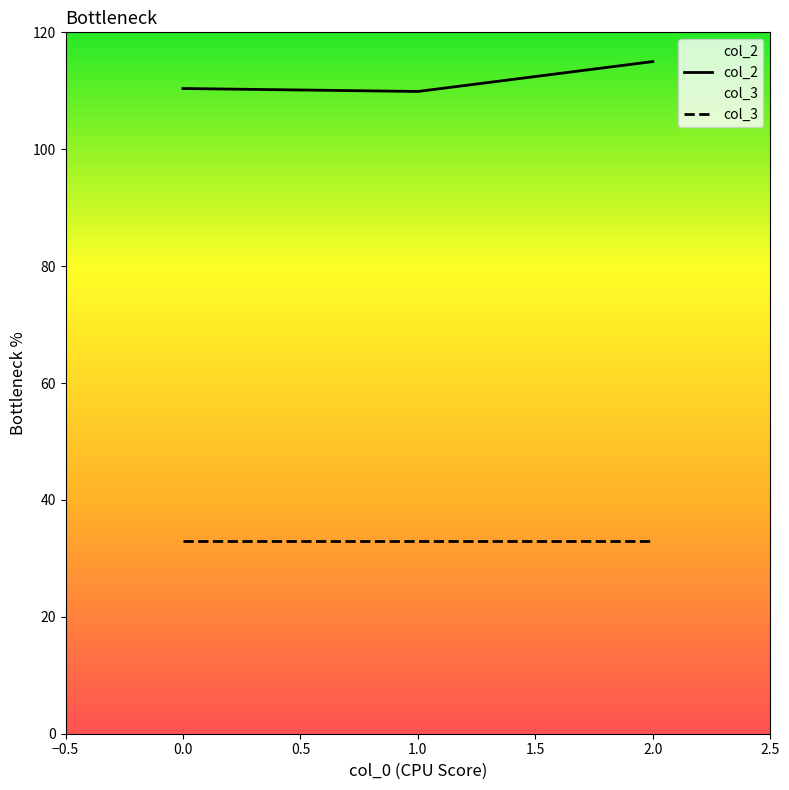

What is the difference between the maximum and minimum values in the col_2 series?

5.1